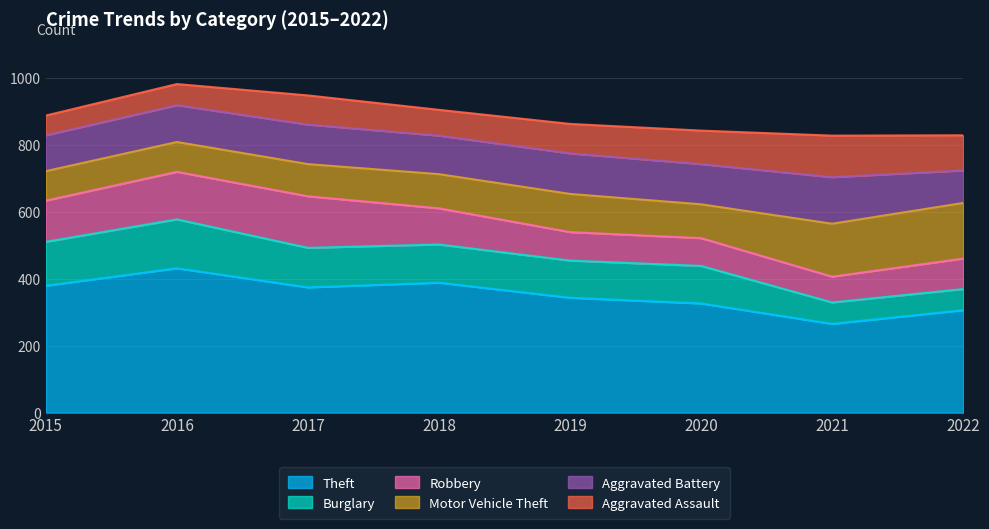

What is the difference between the second highest and minimum values in the Motor Vehicle Theft series?

70